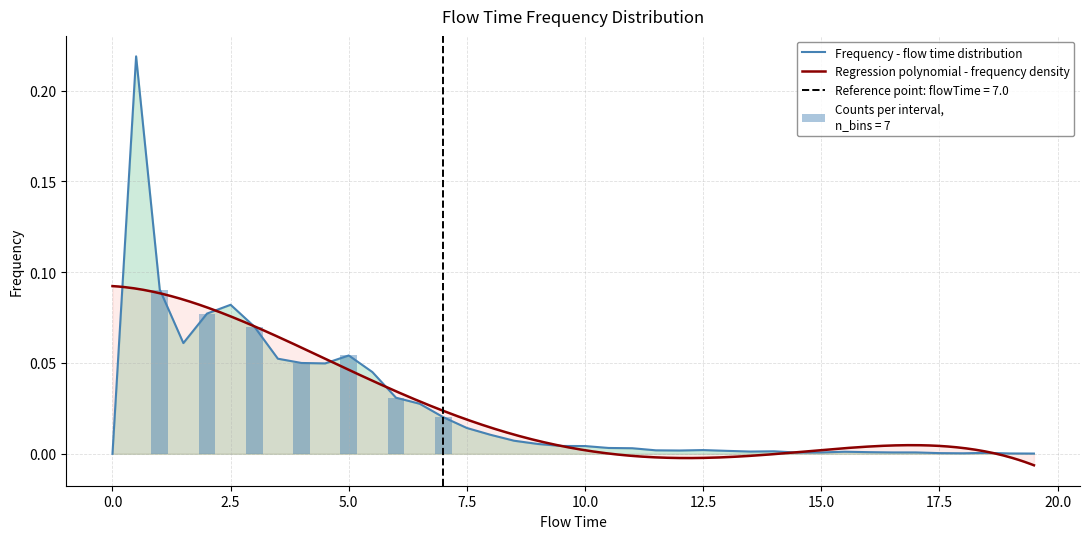

Is it true that the value at 8.5 is 0.0?

False